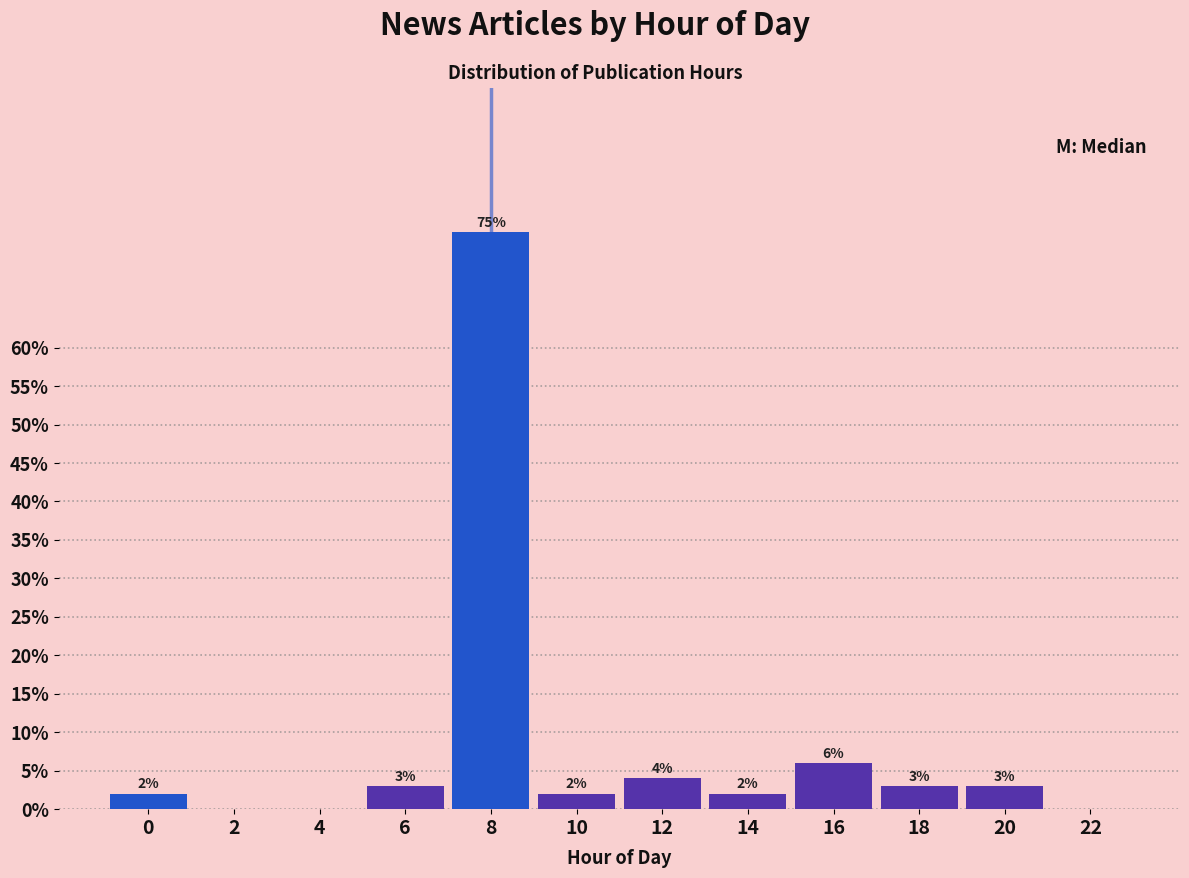

Reading right to left, what are all the values shown in this chart?

22=0	20=3	18=3	16=6	14=2	12=4	10=2	8=75	6=3	4=0	2=0	0=2